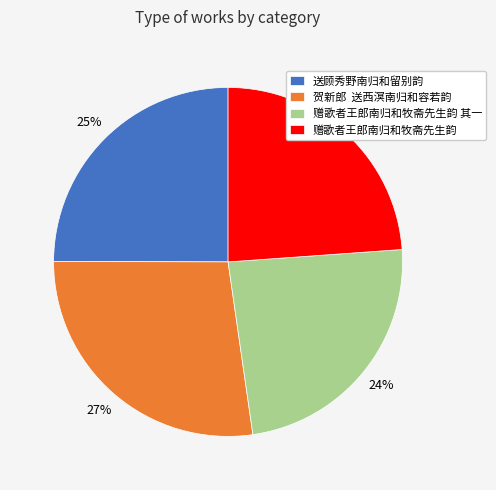

What is the largest slice in the pie chart?

贺新郎 送西溟南归和容若韵